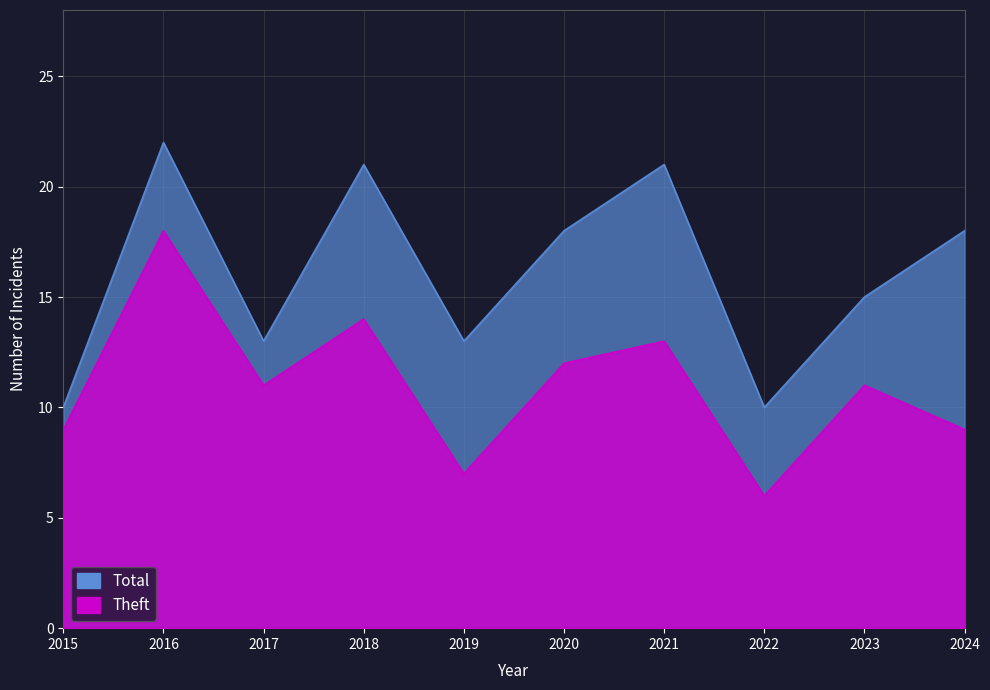

What is the difference between the second highest and second lowest values in the Total series?

11